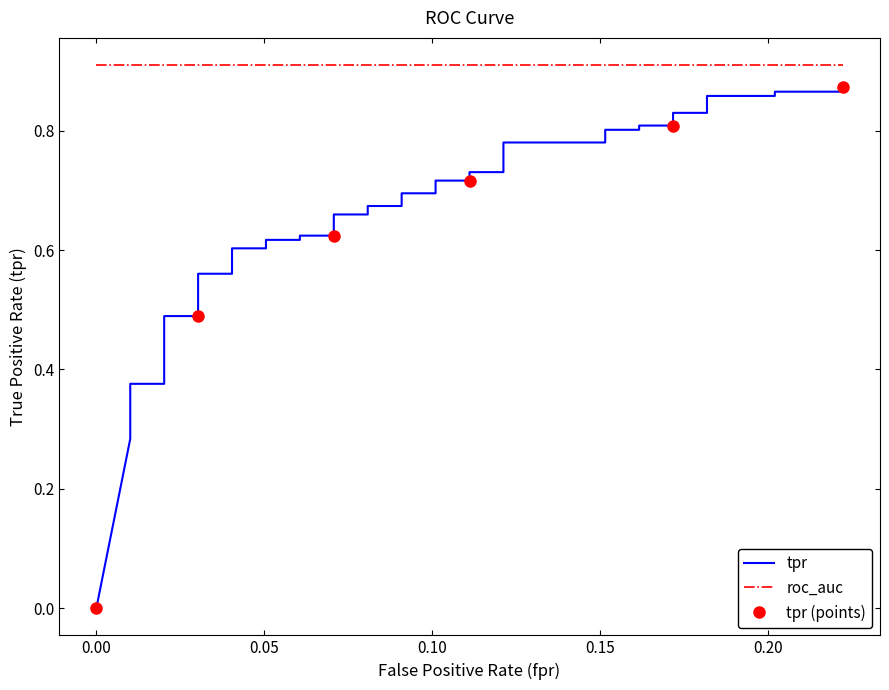

What is the greatest value displayed?

0.9